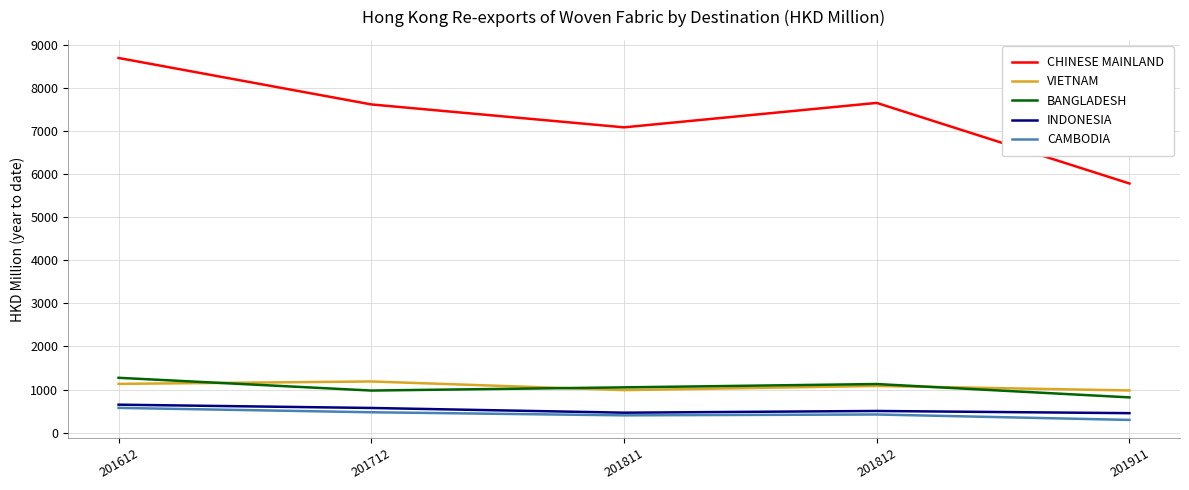

Which category has the highest value in the INDONESIA series?

201612